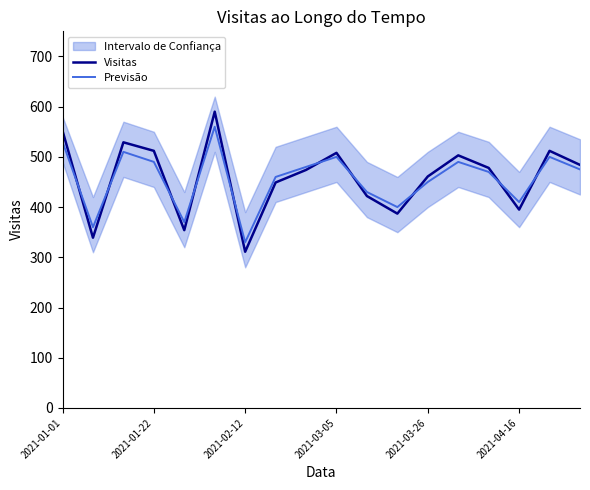

What is the highest value of the Visitas series?

590